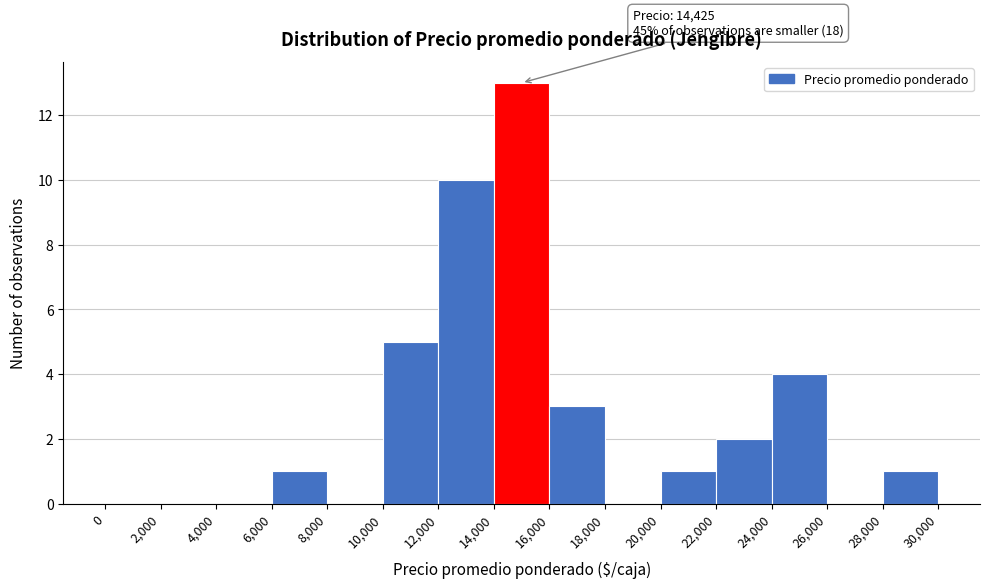

Which range on the x-axis has the tallest bar?

14,000 to 16,000